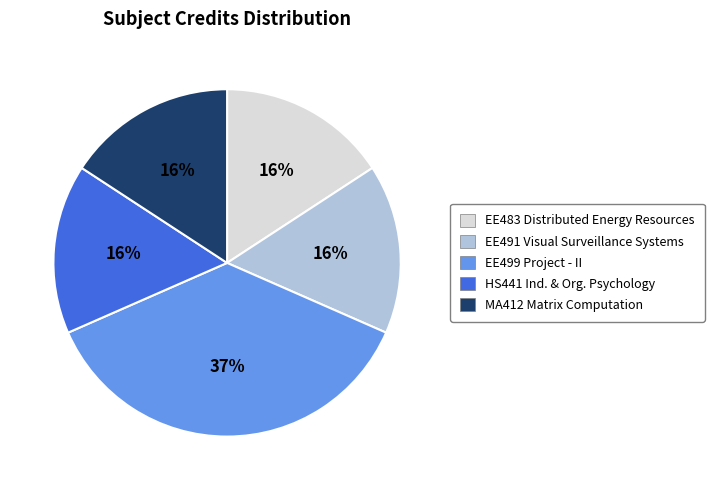

Is there any slice that represents more than half of the pie?

No